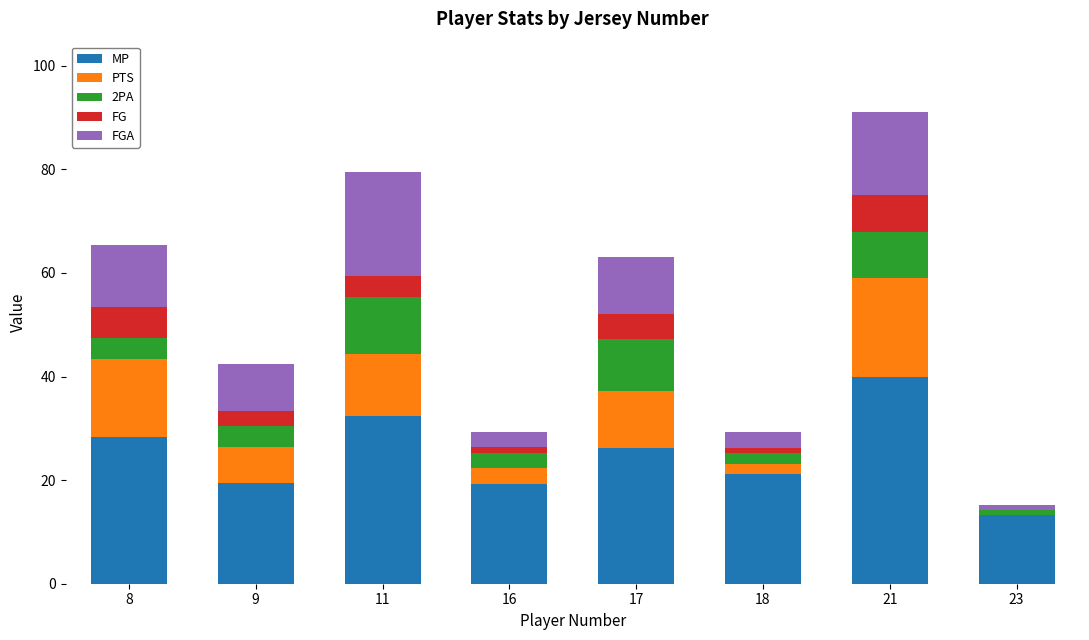

Count the number of categories in the chart.

8